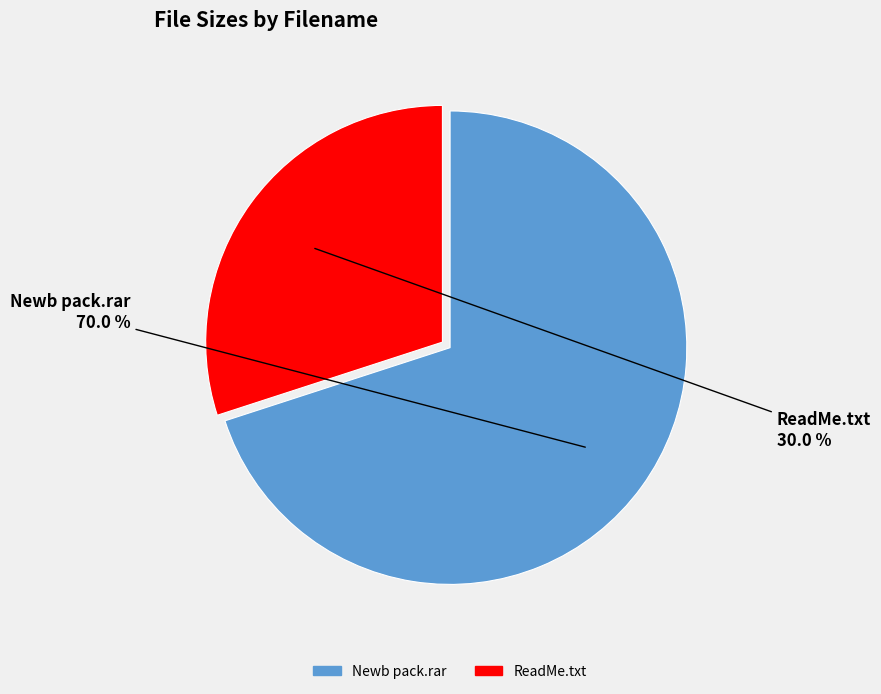

To the nearest percent, what percentage of the pie is Newb pack.rar?

70%